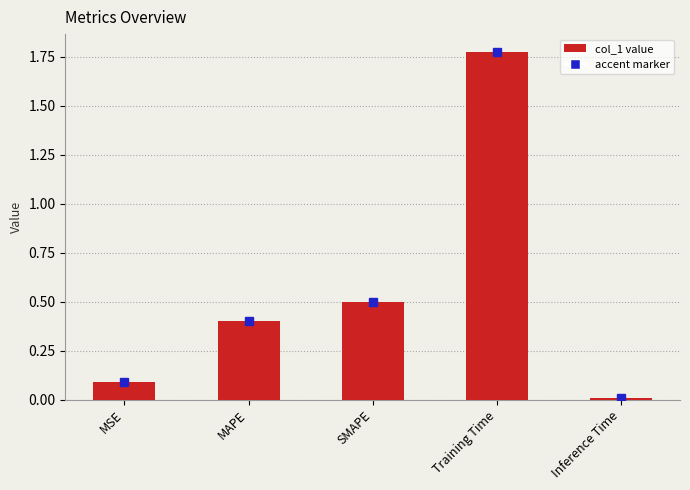

What is the difference between the second highest and second lowest values?

0.4